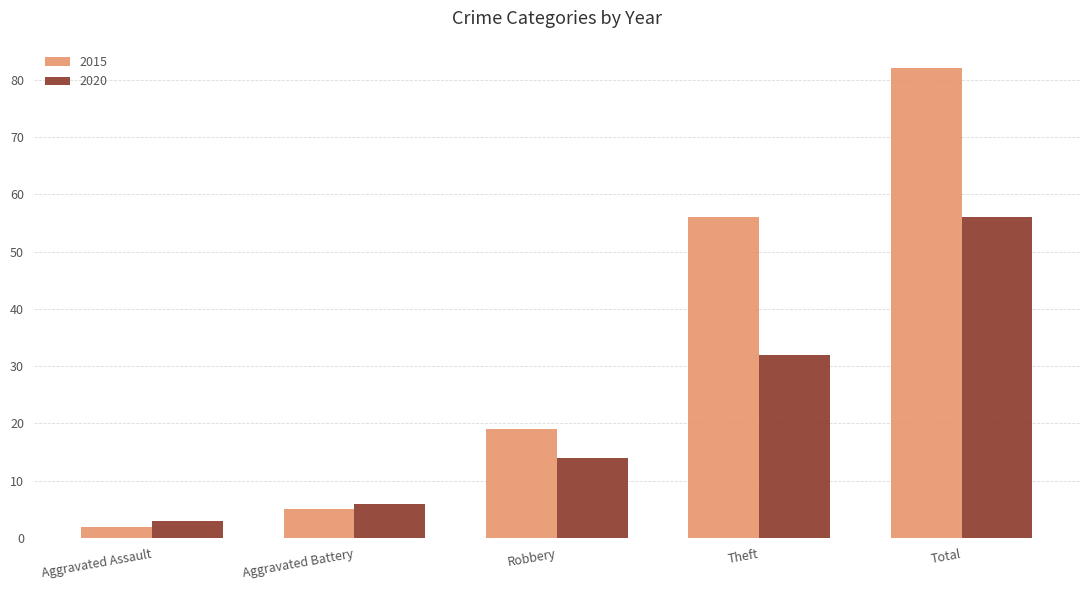

What is the highest value of the 2015 series?

82